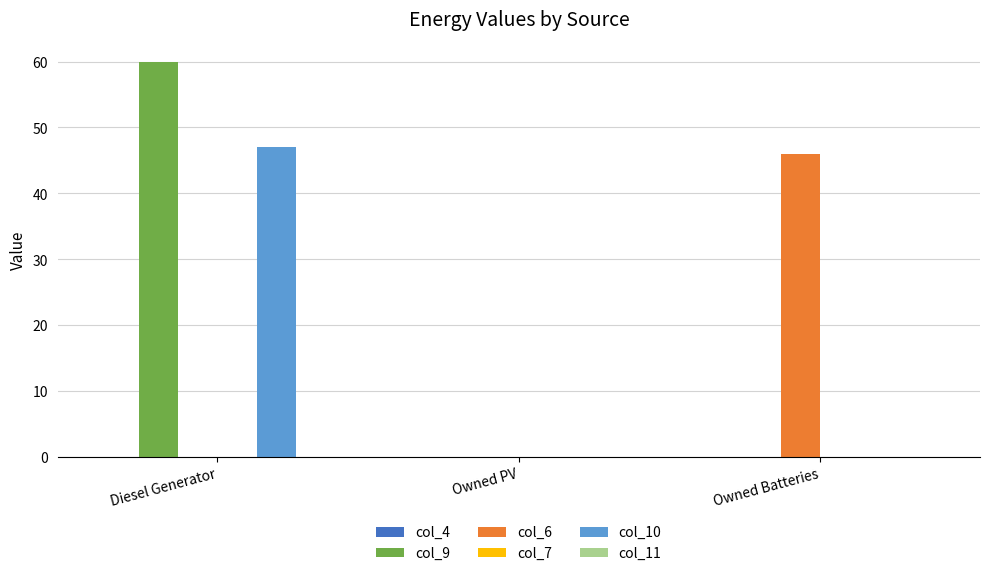

At which category is the sum across all series the highest?

Diesel Generator